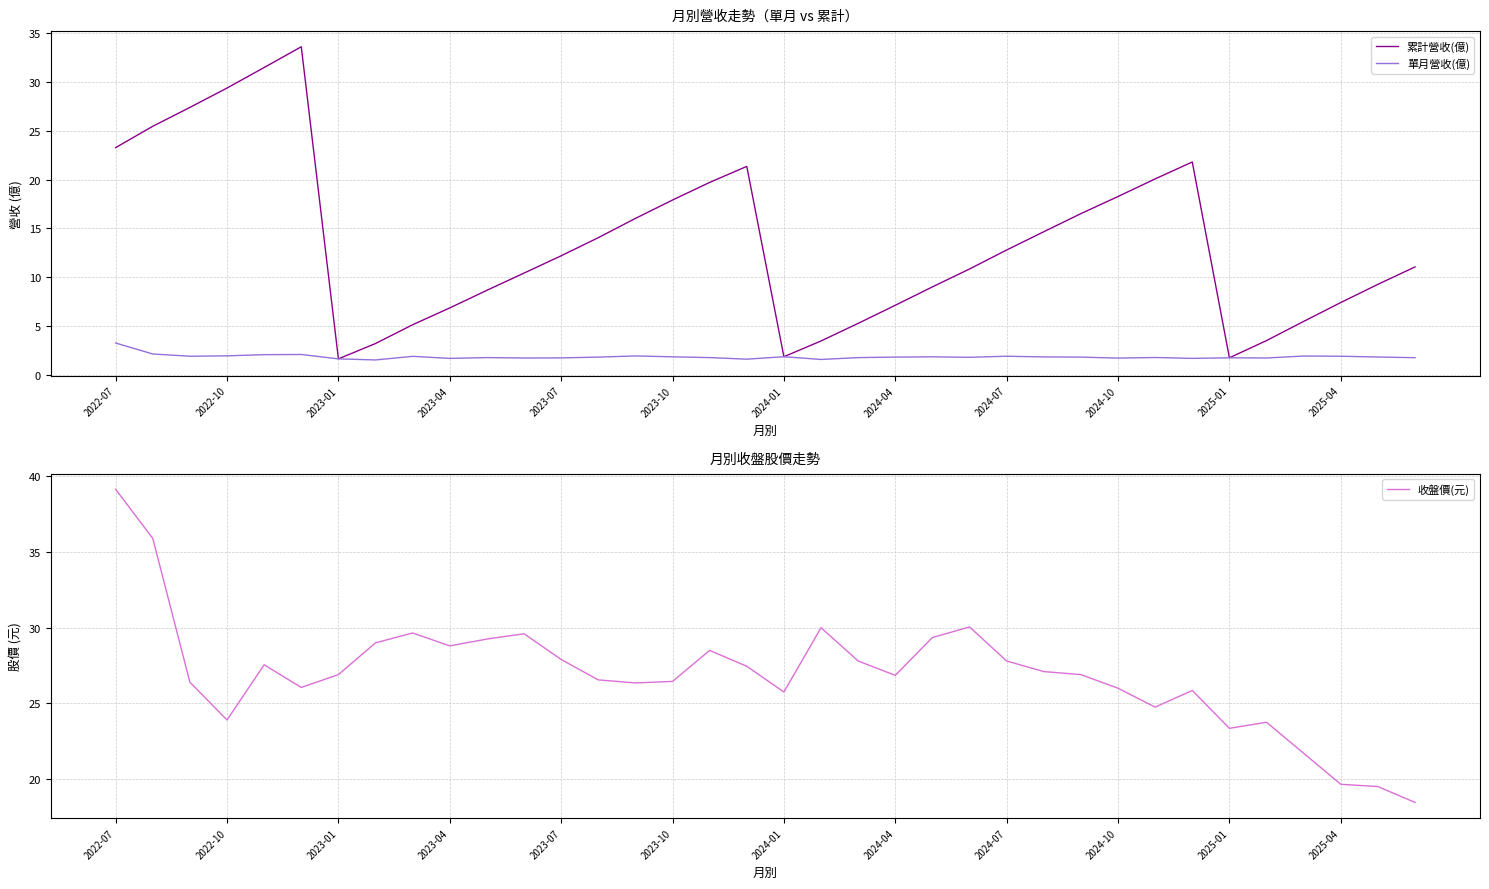

Is it true that 單月營收(億) equals 1.8 at 2023-07?

True